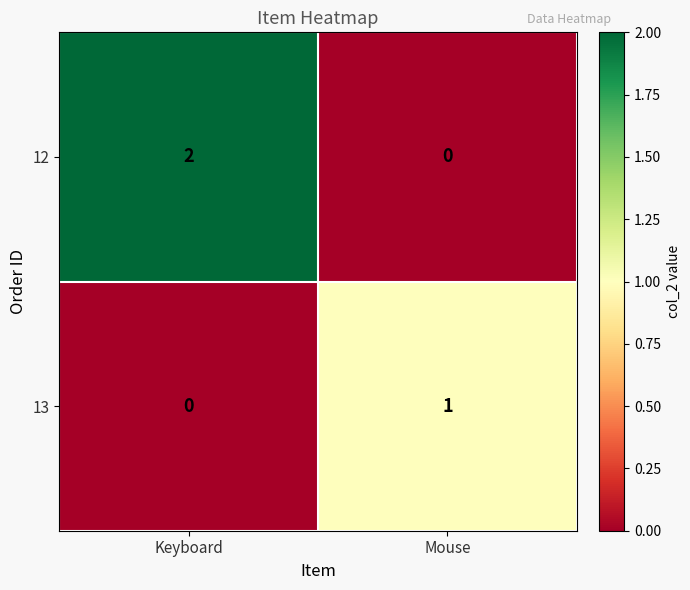

Which category has the highest value in the 12 series?

Keyboard